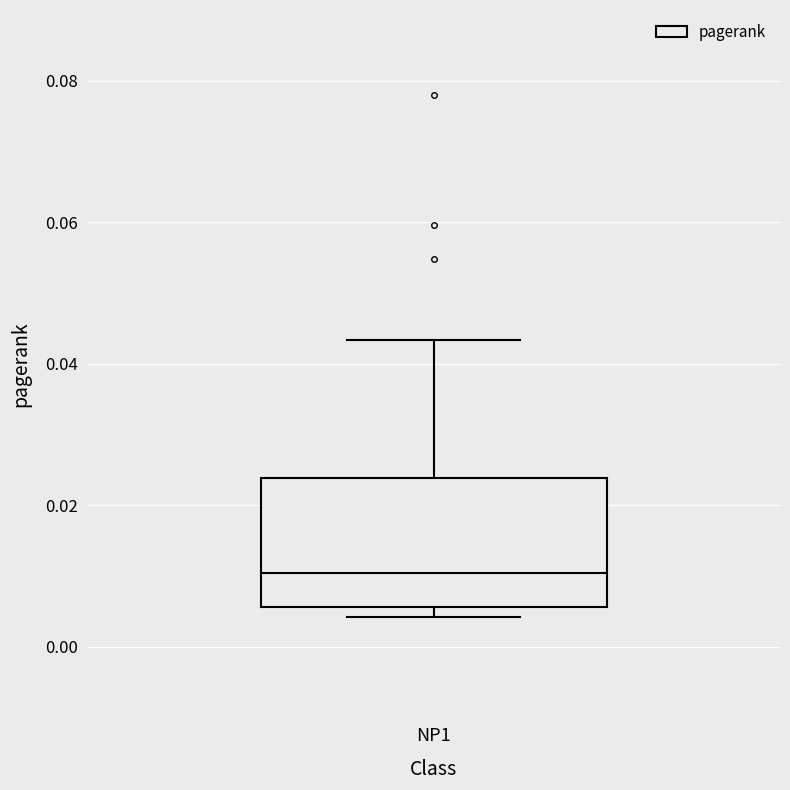

Read this box plot against the y-axis: the position of the median line, the range covered by the box, and the ends of both whiskers. The values are not printed on the chart, so give them approximately, as read against the axis.

median 0.010, box 0.006 to 0.024, whiskers 0.004 to 0.044